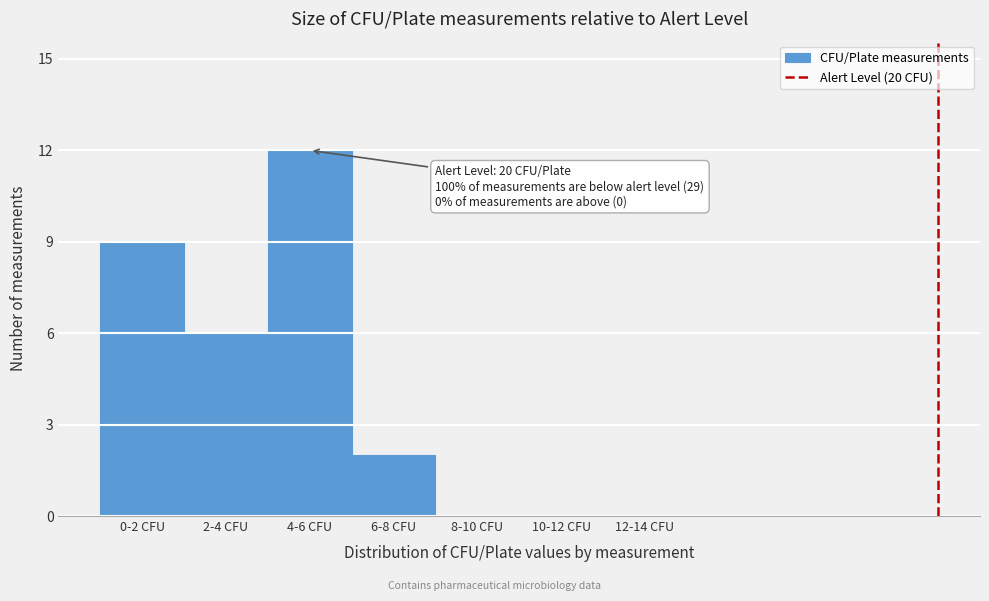

Reading left to right, list all the values displayed in this chart.

0-2 CFU=9	2-4 CFU=6	4-6 CFU=12	6-8 CFU=2	8-10 CFU=0	10-12 CFU=0	12-14 CFU=0